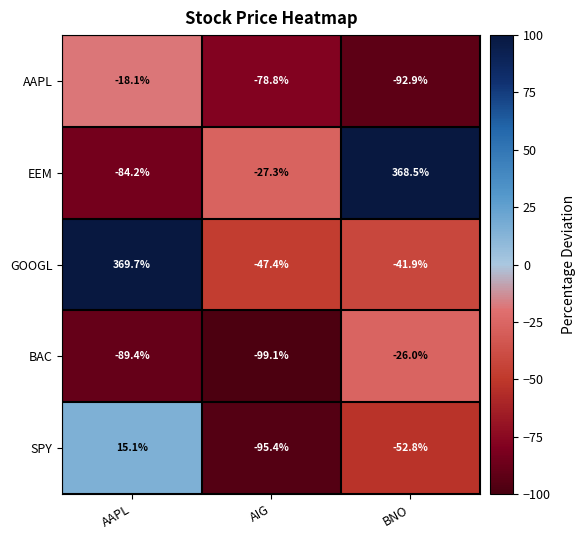

What value does the BAC series have at BNO?

-26.0